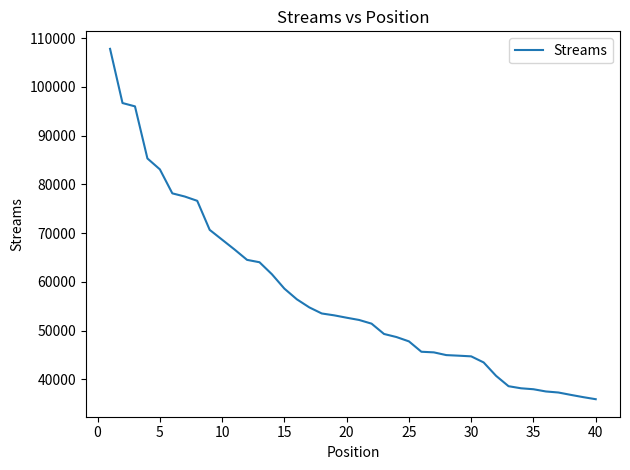

What is the minimum value shown in the chart?

35897